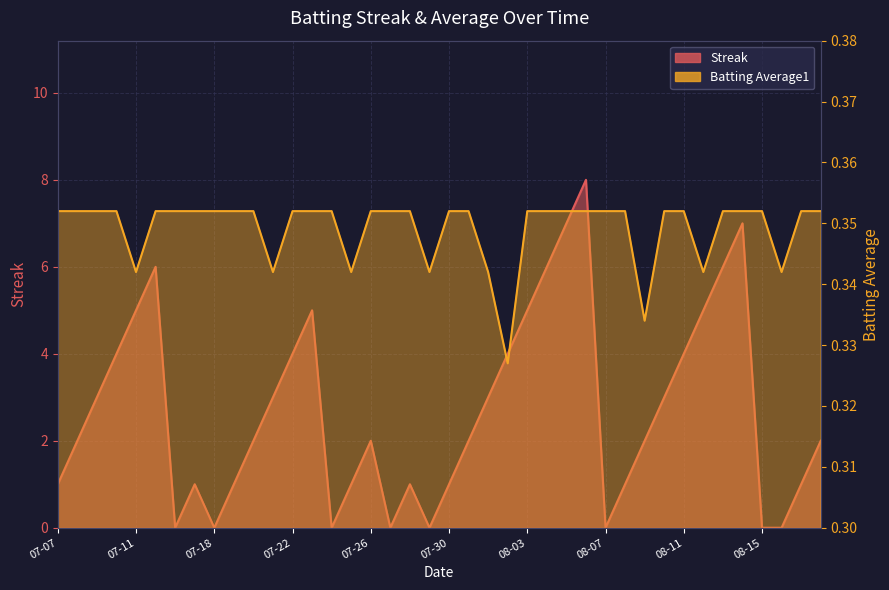

In Streak, how many points are higher than both neighbors (excluding endpoints)?

7